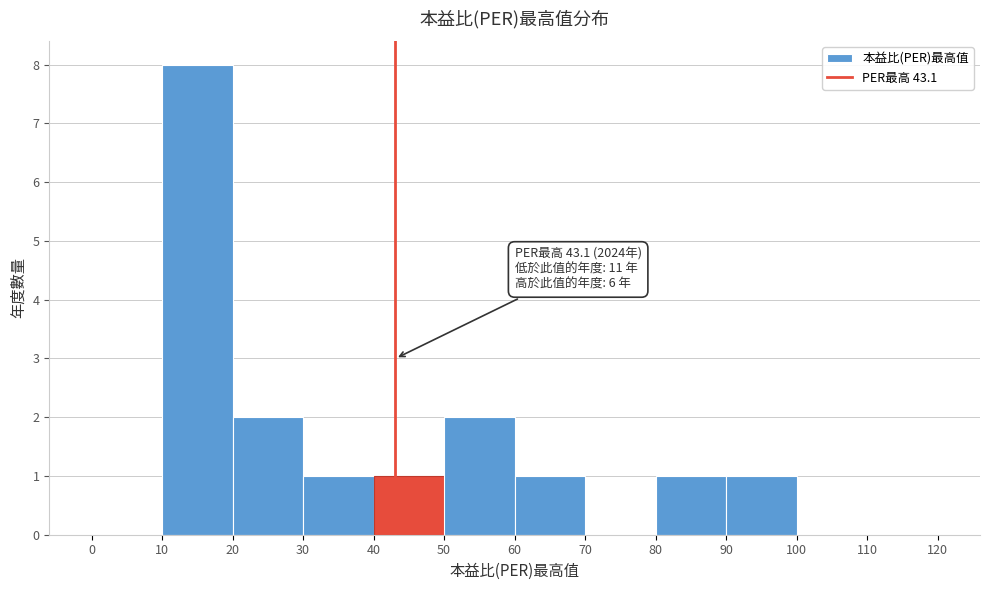

Which range on the x-axis has the tallest bar?

10 to 20